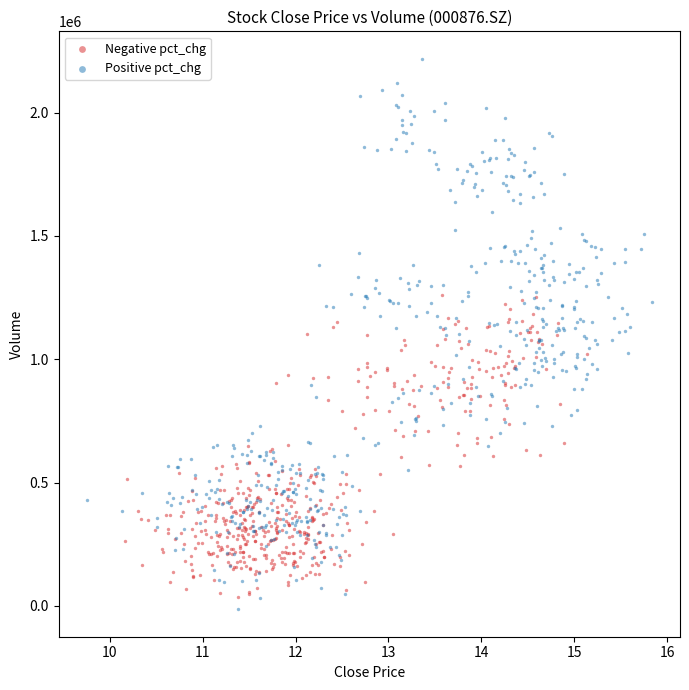

Which series contains the highest Y value?

Positive pct_chg